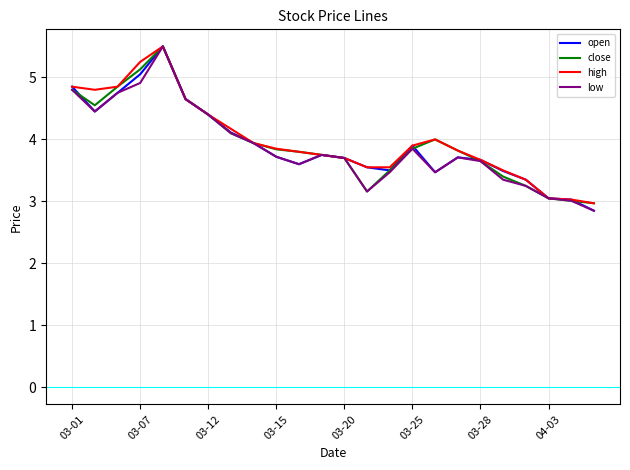

What is the maximum value for low?

5.5